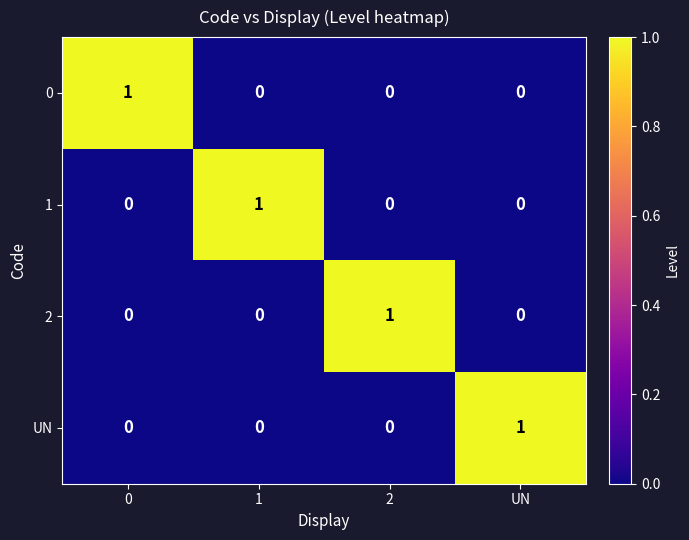

The UN series shows 1 at UN. True or false?

True